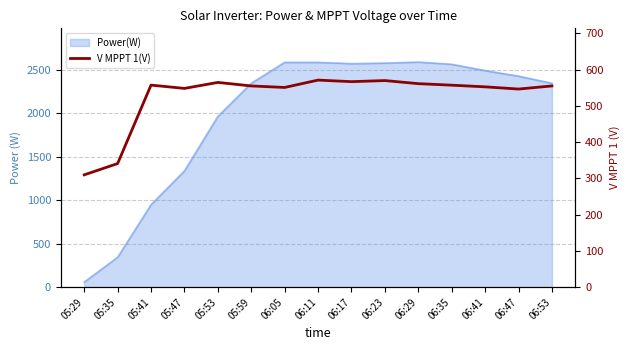

What is the average value?

526.8